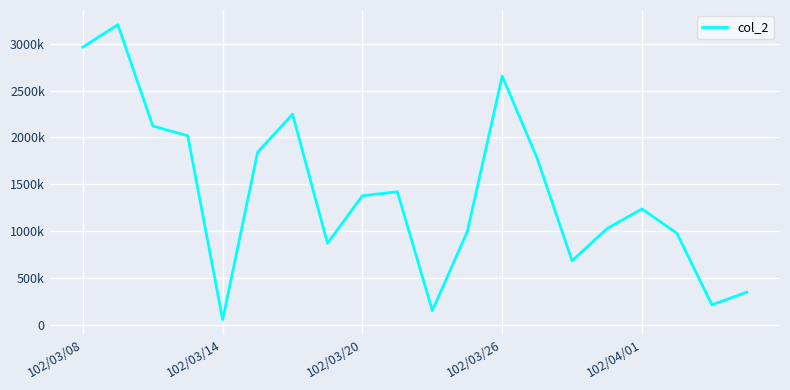

Does the chart display data point markers on the line(s)?

No